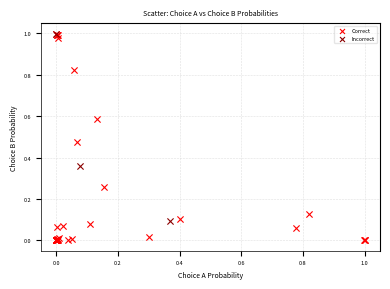

Which series has the largest Y range (max minus min)?

Correct